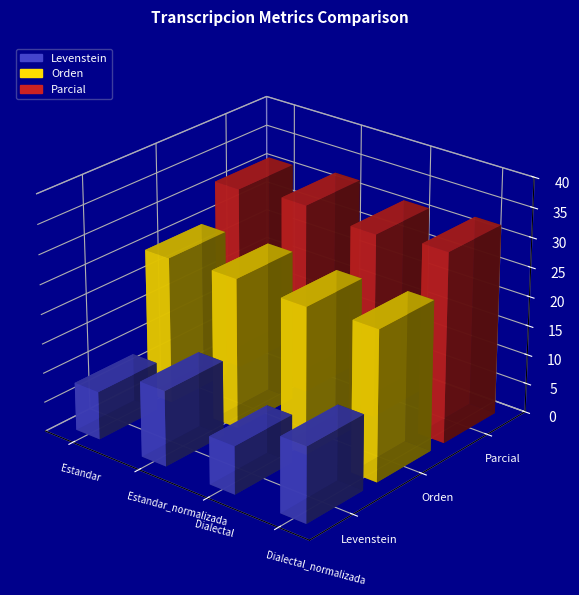

What is the sum of all Levenstein values?

42.0